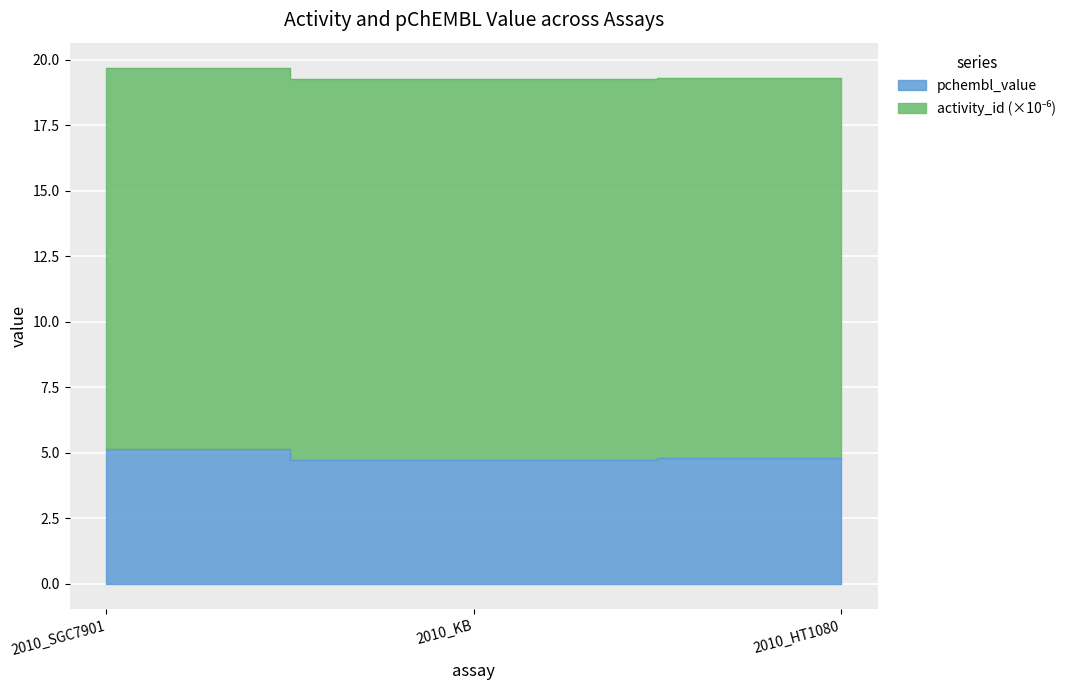

What is the average value?

4.9